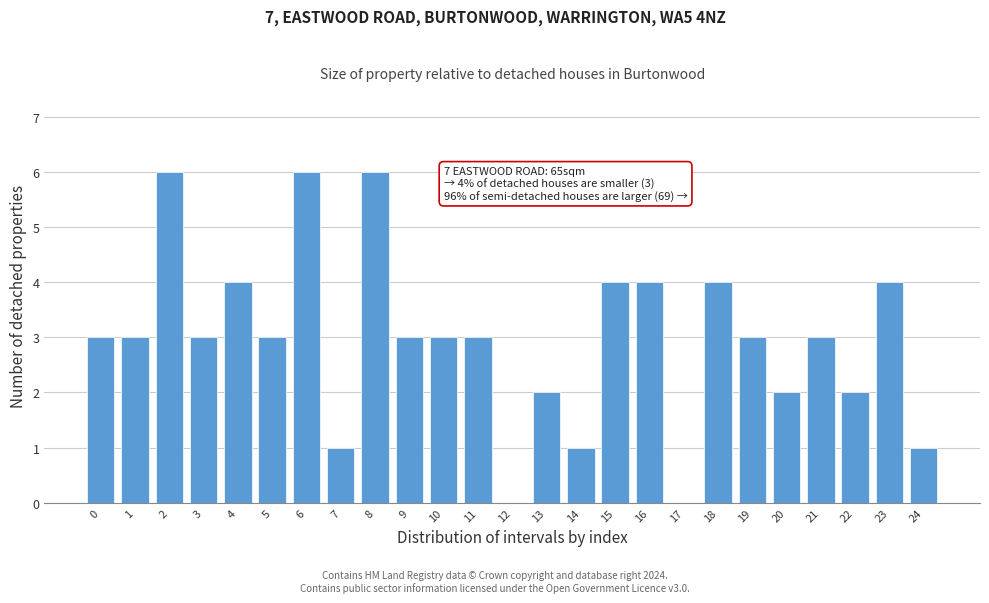

Reading left to right, what are all the values shown in this chart?

0=3	1=3	2=6	3=3	4=4	5=3	6=6	7=1	8=6	9=3	10=3	11=3	12=0	13=2	14=1	15=4	16=4	17=0	18=4	19=3	20=2	21=3	22=2	23=4	24=1